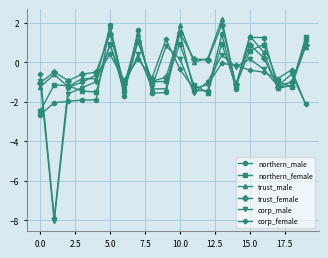

In northern_female, how many points are lower than both neighbors (excluding endpoints)?

6